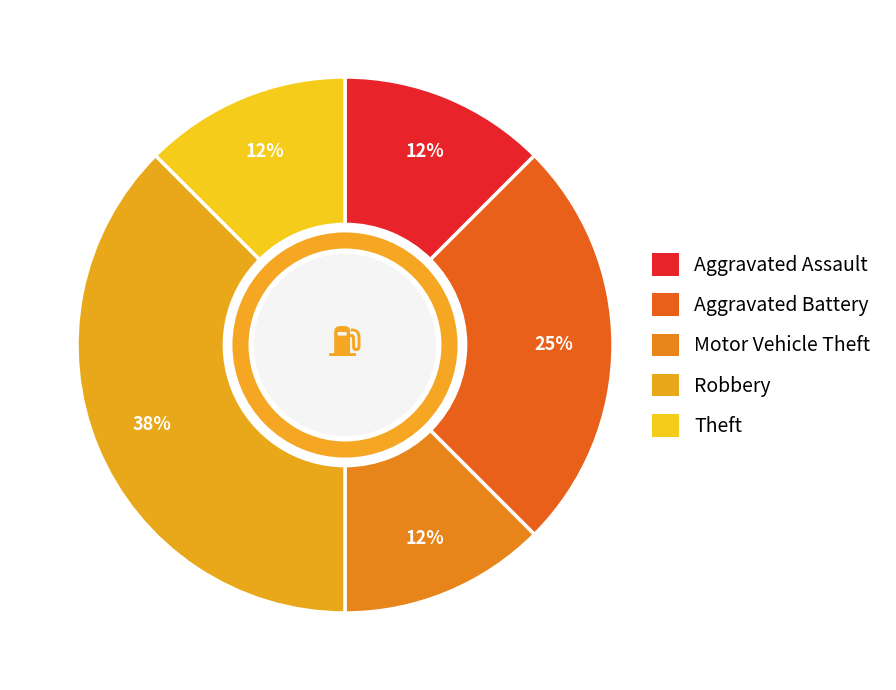

How many segments does this pie chart have?

5